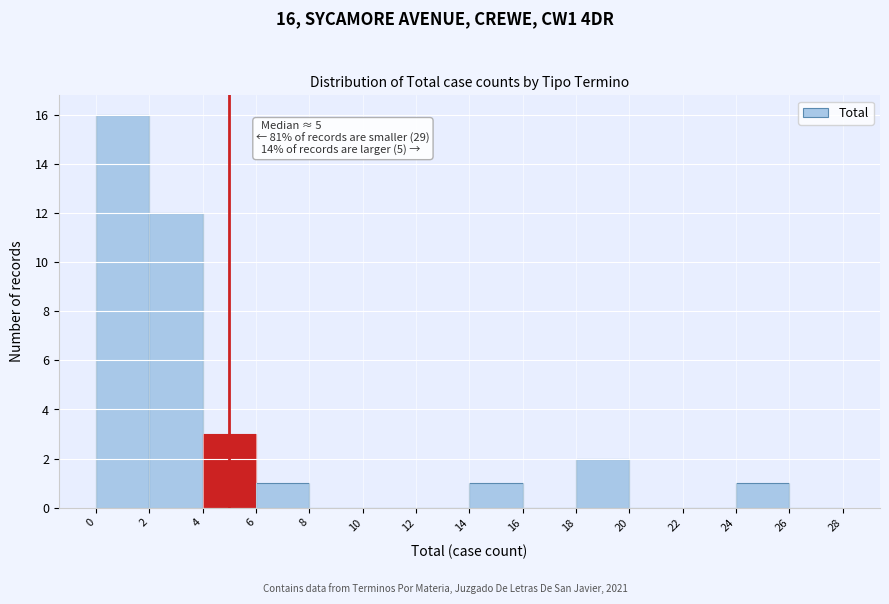

Which range on the x-axis has the tallest bar?

0 to 2